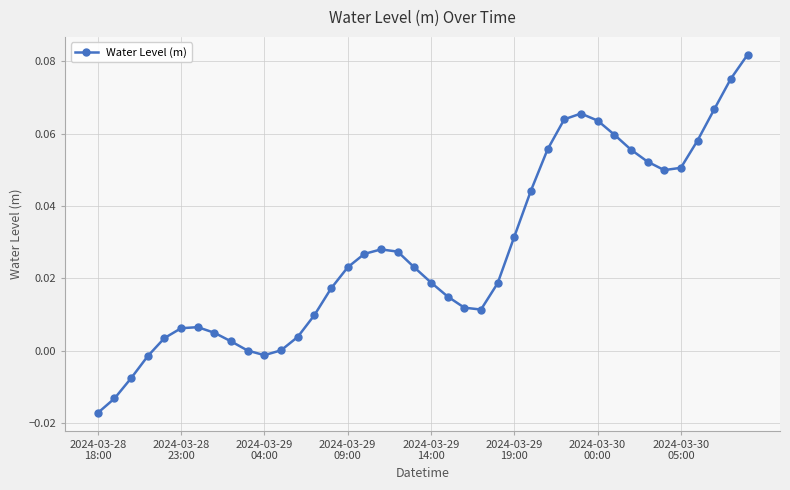

Reading right to left, list all the values displayed in this chart.

0.1	0.1	0.1	0.1	0.1	0.0	0.1	0.1	0.1	0.1	0.1	0.1	0.1	0.0	0.0	0.0	0.0	0.0	0.0	0.0	0.0	0.0	0.0	0.0	0.0	0.0	0.0	0.0	0.0	-0.0	0.0	0.0	0.0	0.0	0.0	0.0	-0.0	-0.0	-0.0	-0.0